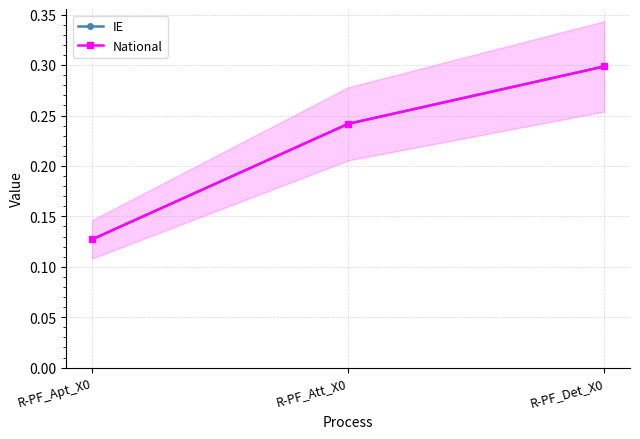

What is the minimum value for IE?

0.1